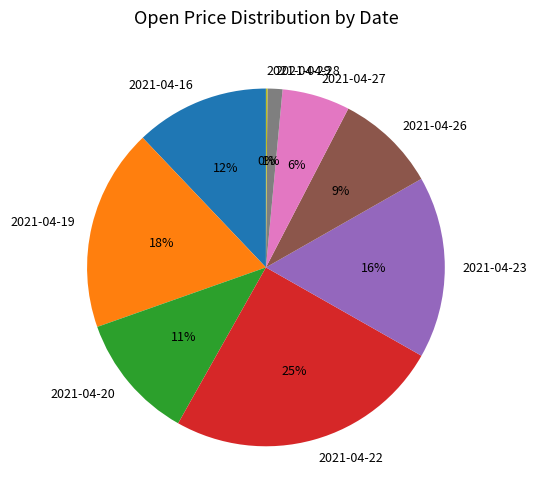

Is the sum of 2021-04-22 and 2021-04-23 greater than half?

No